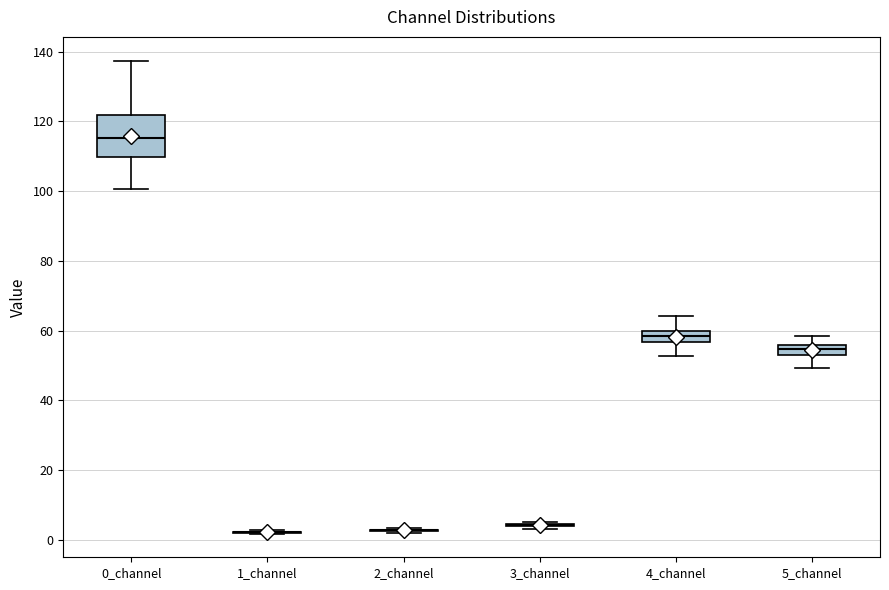

Comparing the boxes themselves (not the whiskers), which one is the tallest?

0_channel